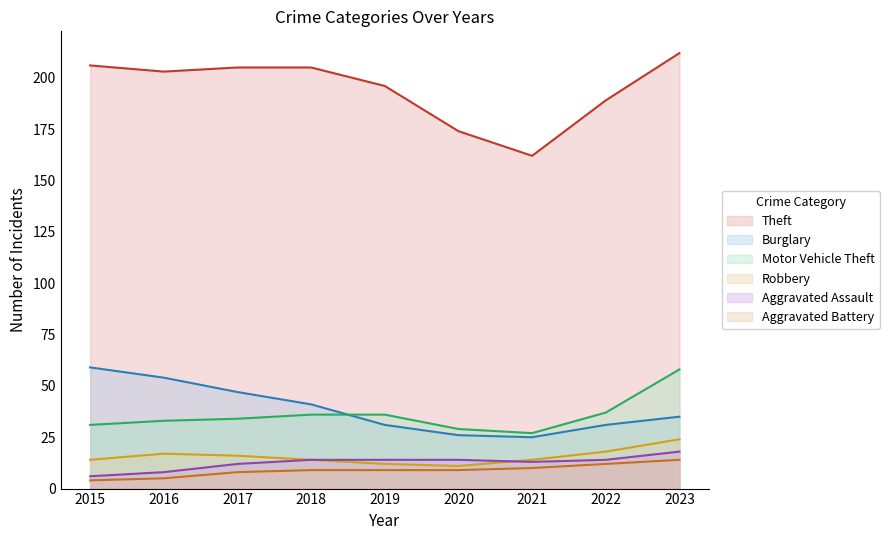

True or false: Burglary has more than 1 points higher than both neighbors.

False